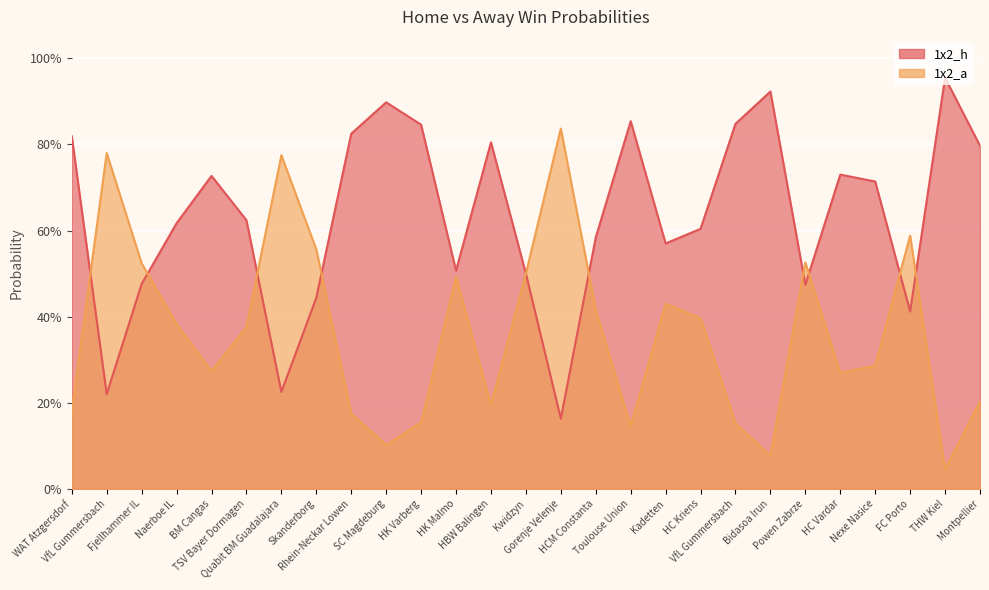

How many interior local peaks does the 1x2_a series have?

7